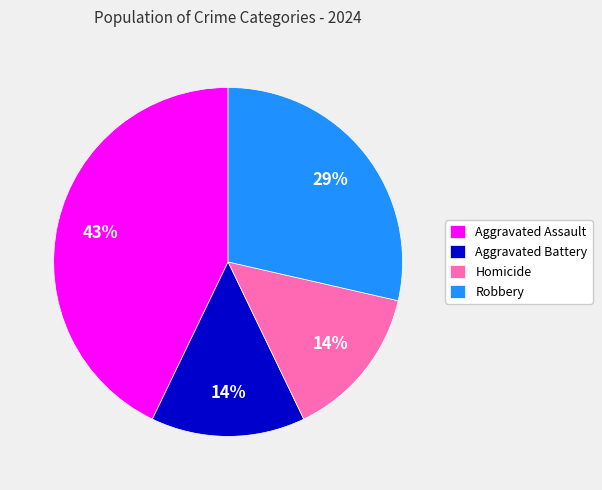

What is the largest slice in the pie chart?

Aggravated Assault